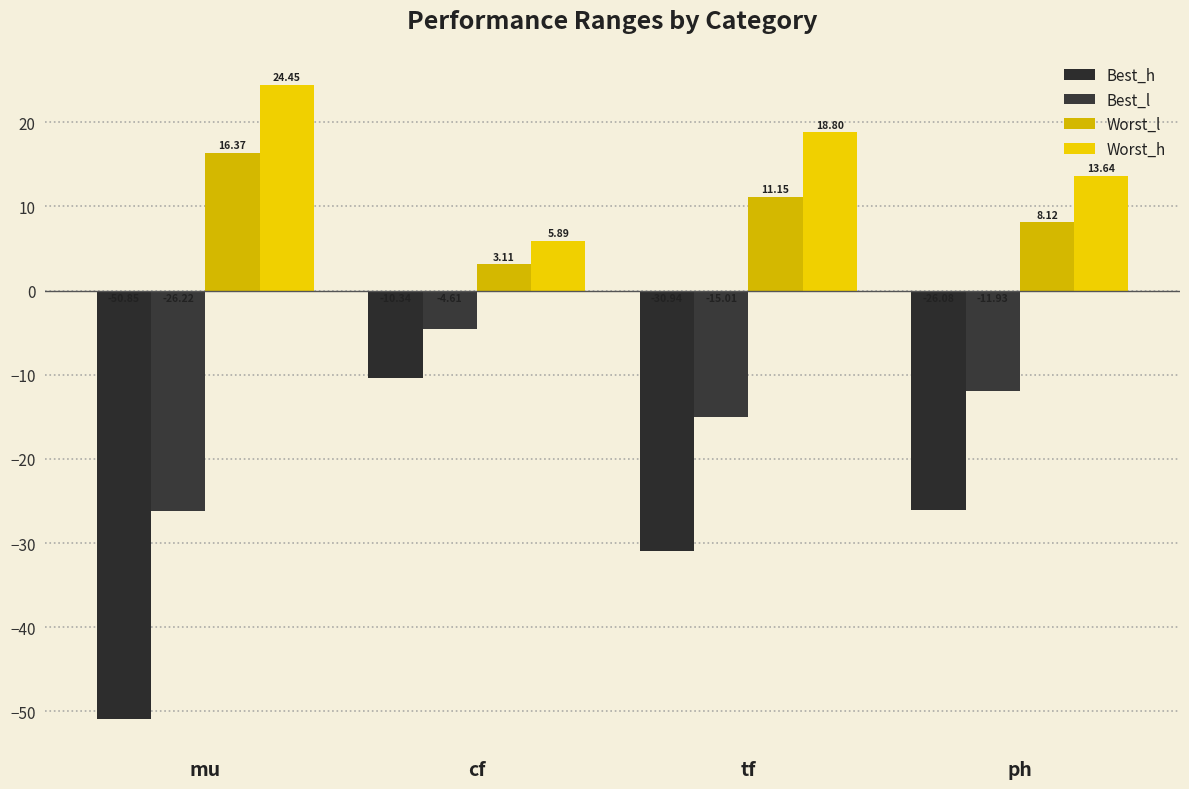

What is the label of the 2nd bar from the right?

tf